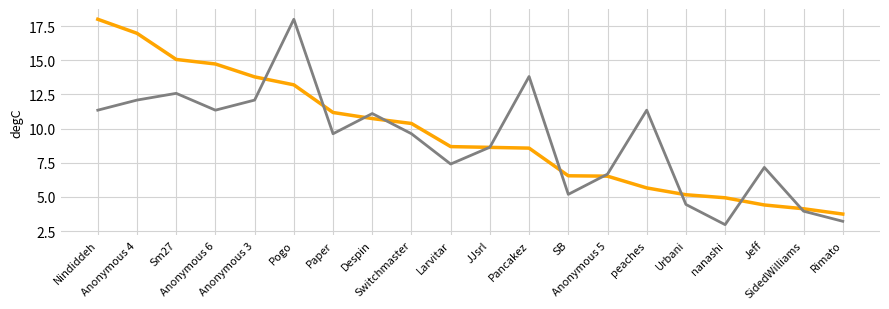

What is the minimum value shown in the chart?

3.0